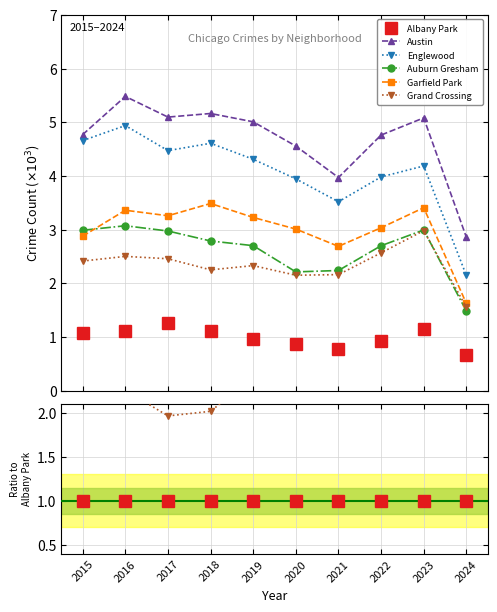

Rank the series at 2022 from highest to lowest value.

Austin, Englewood, Garfield Park, Auburn Gresham, Grand Crossing, Albany Park